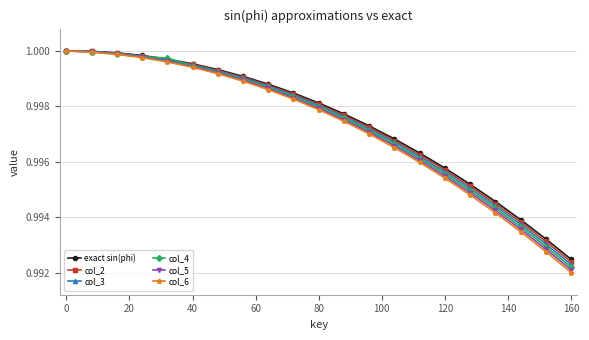

At how many categories does at least one series exceed 0?

21